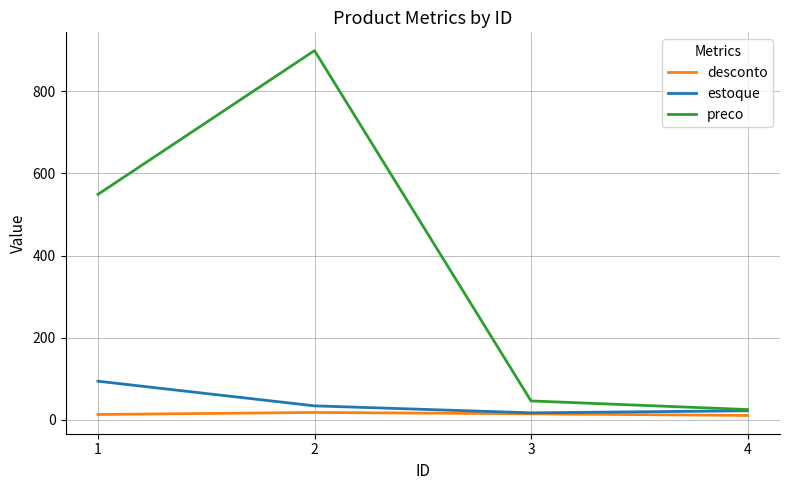

List the series in order of their peak value, lowest first.

desconto, estoque, preco